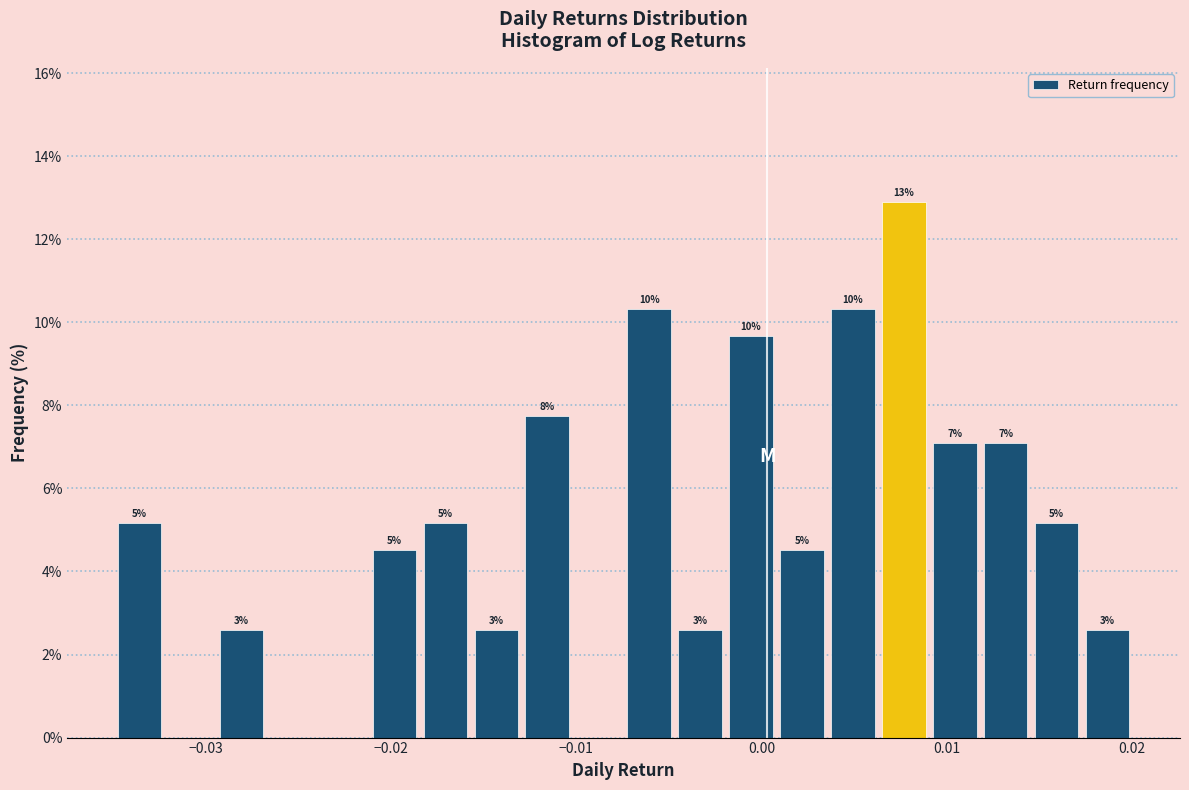

Read against the x-axis, roughly where is the centre of the tallest bar?

0.008